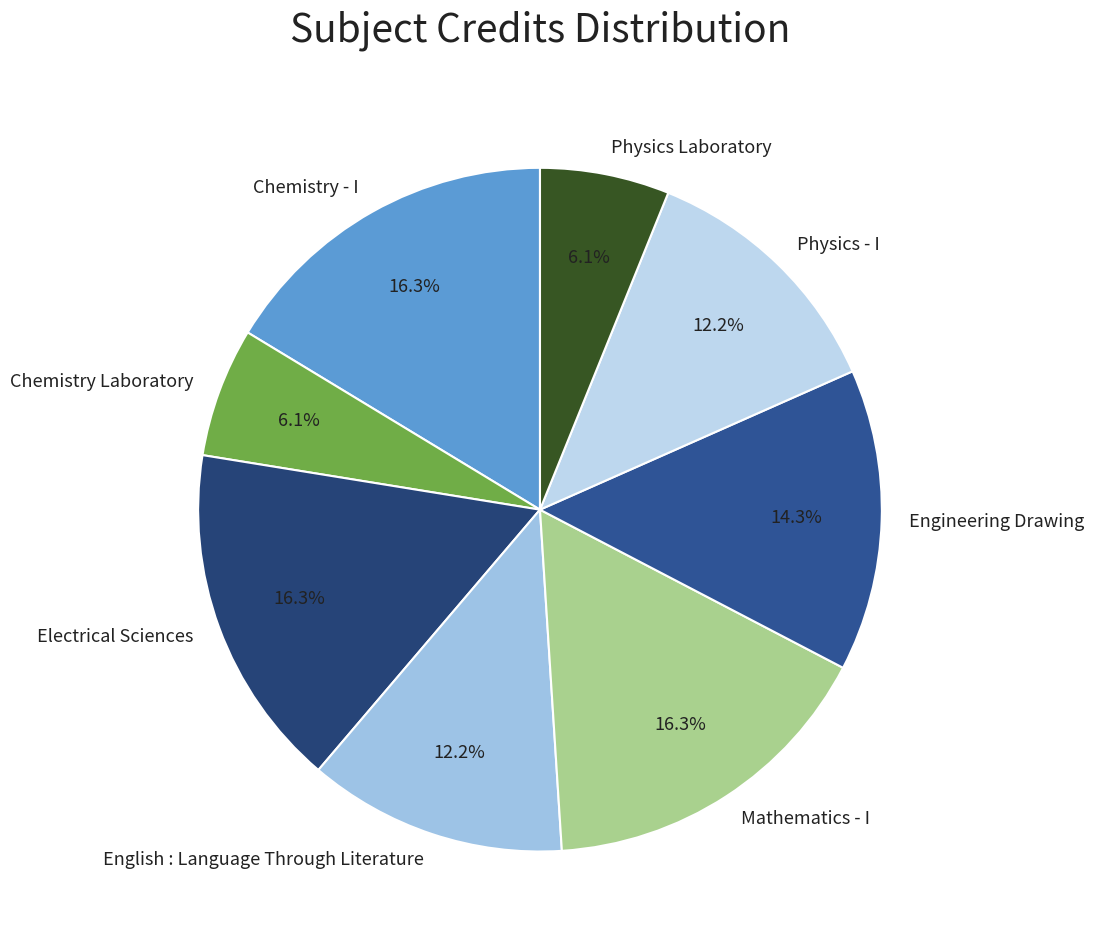

Approximately how many times larger is the value at Chemistry - I compared to Chemistry Laboratory?

2.7